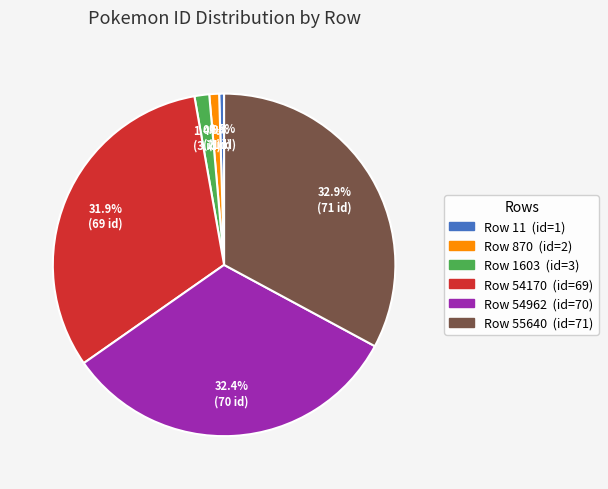

What percentage is NOT represented by Row 55640?

67.1%